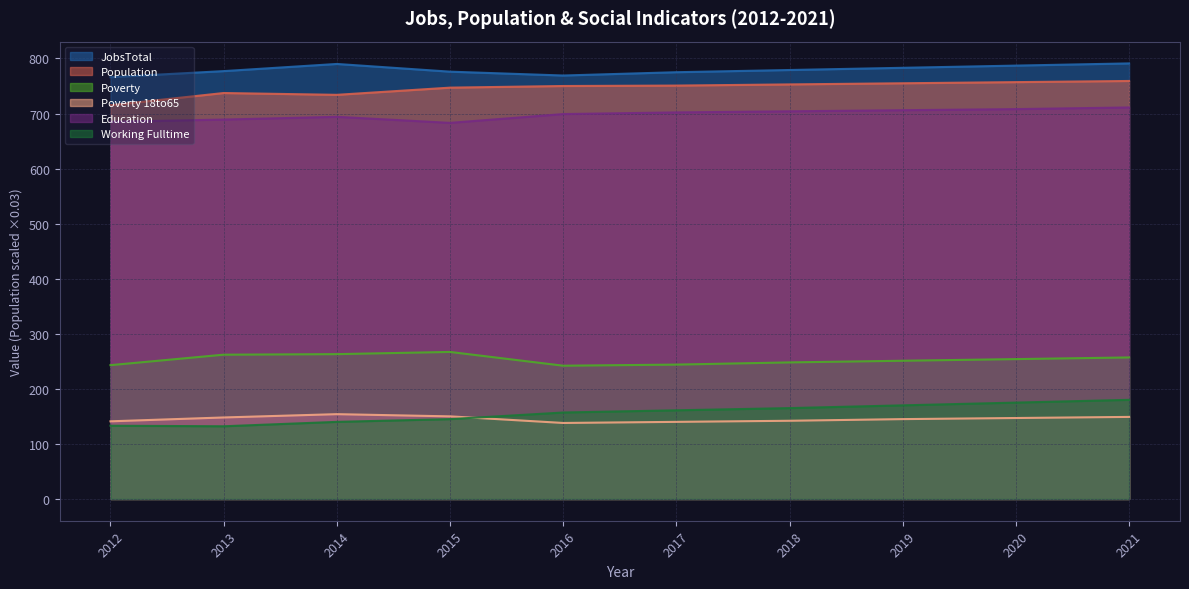

Reading left to right, what are all the values shown in this chart?

JobsTotal: 766.0	777.0	790.0	776.0	769.0	775.0	779.0	783.0	787.0	791.0
Population: 715.0	737.2	733.9	747.0	749.9	750.7	752.9	754.9	757.0	759.1
Poverty: 243.0	262.0	263.0	267.0	242.0	244.0	248.0	251.0	254.0	257.0
Poverty_18to65: 141.0	148.0	154.0	150.0	138.0	140.0	142.0	145.0	147.0	149.0
Education: 685.0	689.0	694.0	683.0	699.0	702.0	704.0	706.0	708.0	711.0
Working_Fulltime: 133.0	132.0	140.0	145.0	157.0	161.0	165.0	170.0	175.0	180.0